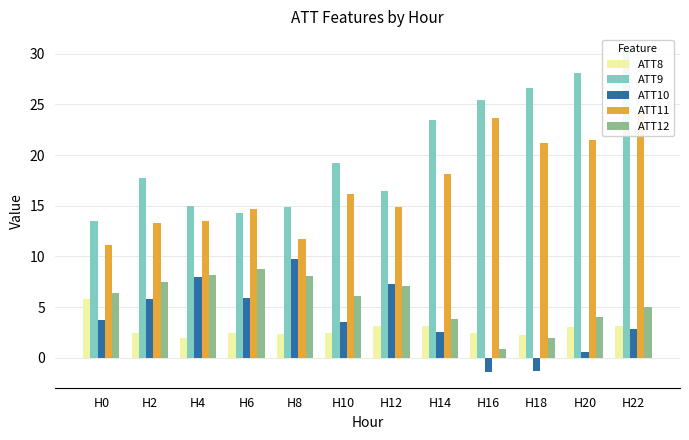

Reading left to right, transcribe all the data shown in this chart.

ATT8: H0=5.8	H2=2.4	H4=1.9	H6=2.5	H8=2.4	H10=2.5	H12=3.1	H14=3.1	H16=2.4	H18=2.2	H20=3.0	H22=3.1
ATT9: H0=13.5	H2=17.8	H4=15.0	H6=14.2	H8=14.9	H10=19.2	H12=16.5	H14=23.4	H16=25.5	H18=26.6	H20=28.1	H22=30.3
ATT10: H0=3.7	H2=5.8	H4=7.9	H6=5.9	H8=9.7	H10=3.5	H12=7.2	H14=2.5	H16=-1.4	H18=-1.3	H20=0.6	H22=2.9
ATT11: H0=11.1	H2=13.3	H4=13.5	H6=14.7	H8=11.7	H10=16.1	H12=14.9	H14=18.1	H16=23.7	H18=21.2	H20=21.5	H22=24.2
ATT12: H0=6.4	H2=7.5	H4=8.1	H6=8.8	H8=8.1	H10=6.1	H12=7.1	H14=3.8	H16=0.9	H18=2.0	H20=4.1	H22=5.0